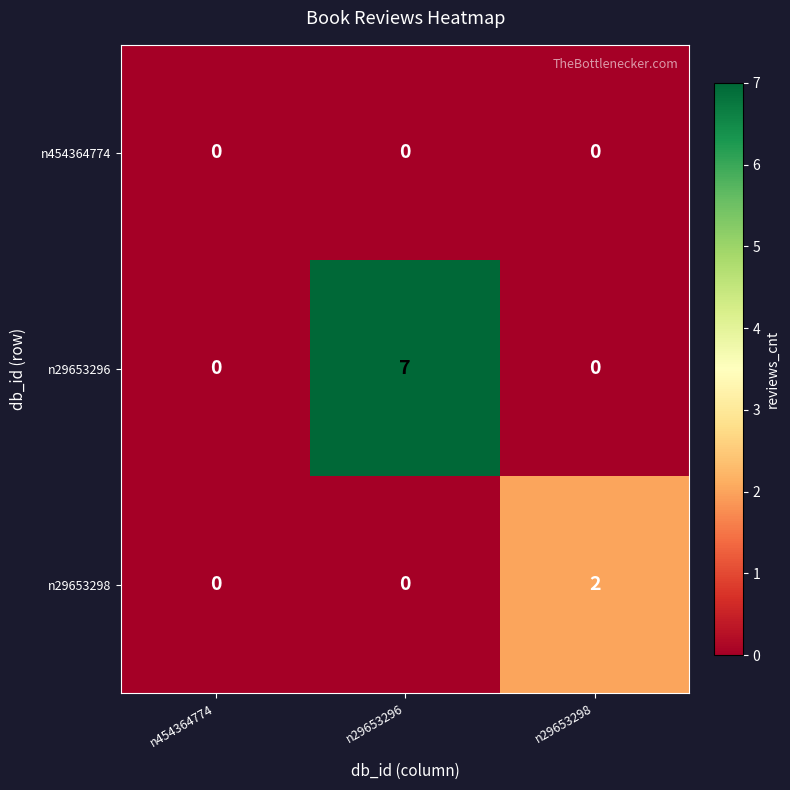

Count the number of categories in the chart.

3